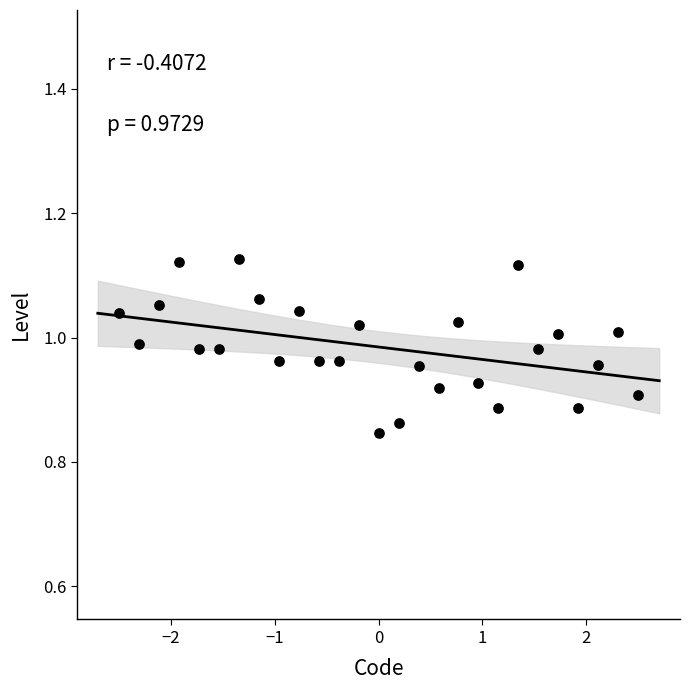

What is the range of Y values (max minus min)?

0.3